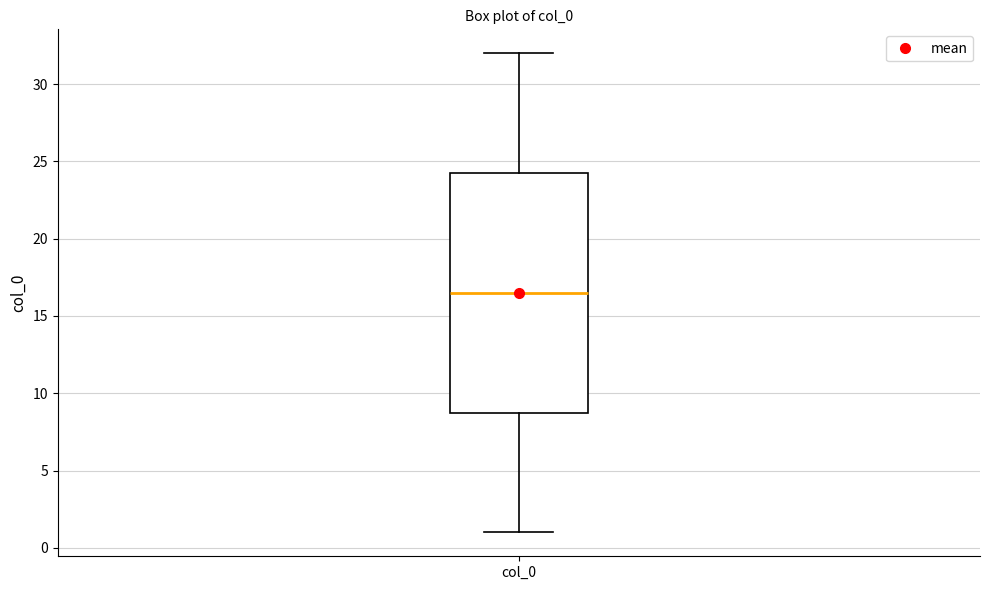

Where is the upper edge of the box for col_0 on the y-axis? The values are not printed on the chart, so give them approximately, as read against the axis.

24.5